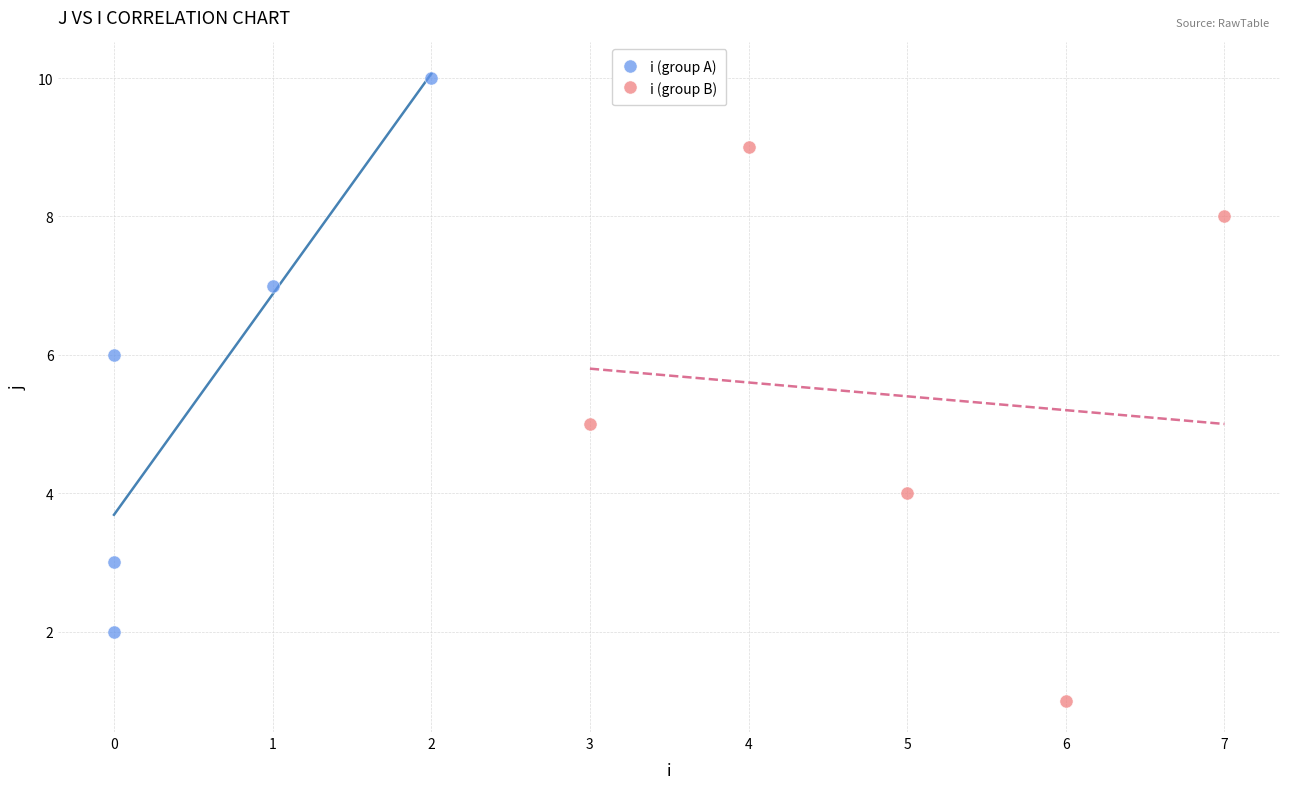

Which series contains the lowest Y value?

i (group B)